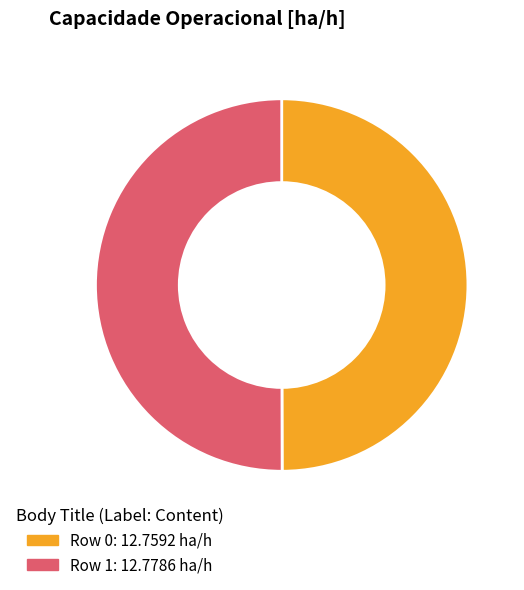

What is the ratio of the value at Row 0: 12.7592 ha/h to the value at Row 1: 12.7786 ha/h?

1.0